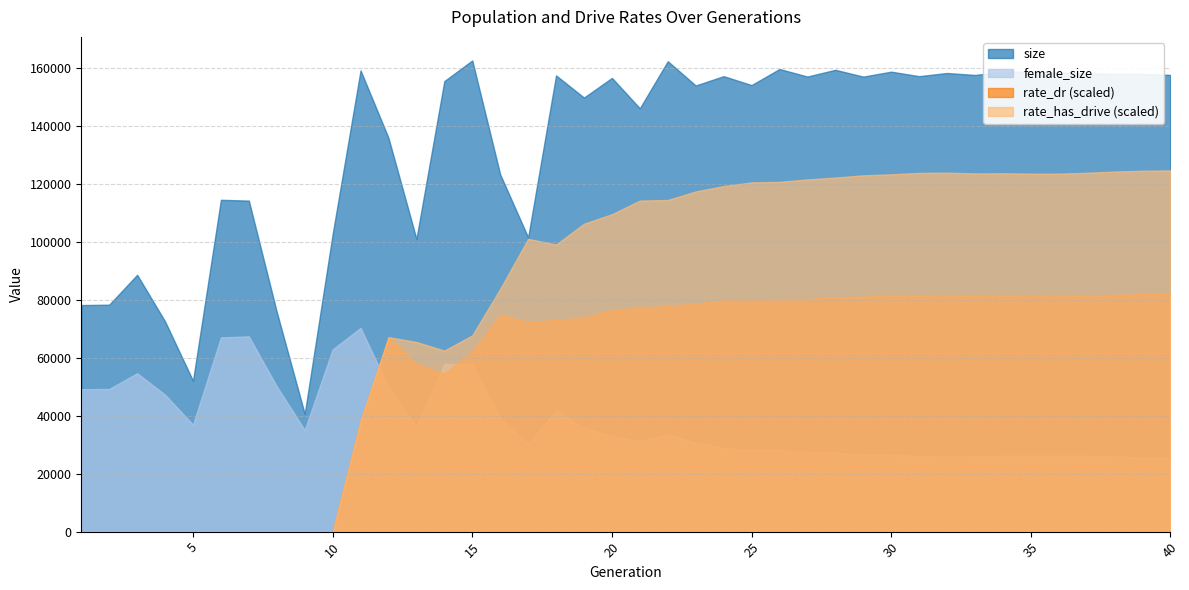

In rate_dr, how many points are lower than both neighbors (excluding endpoints)?

5